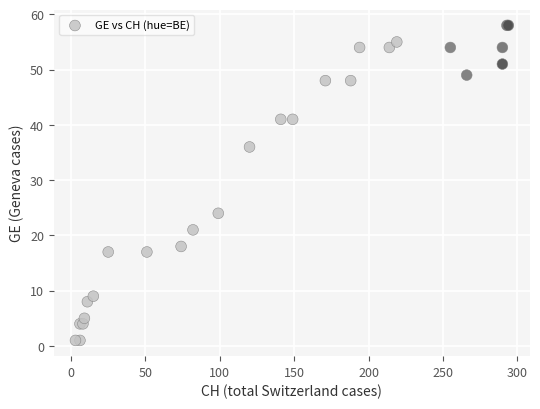

What Y value in the scatter plot is closest to 29?

24